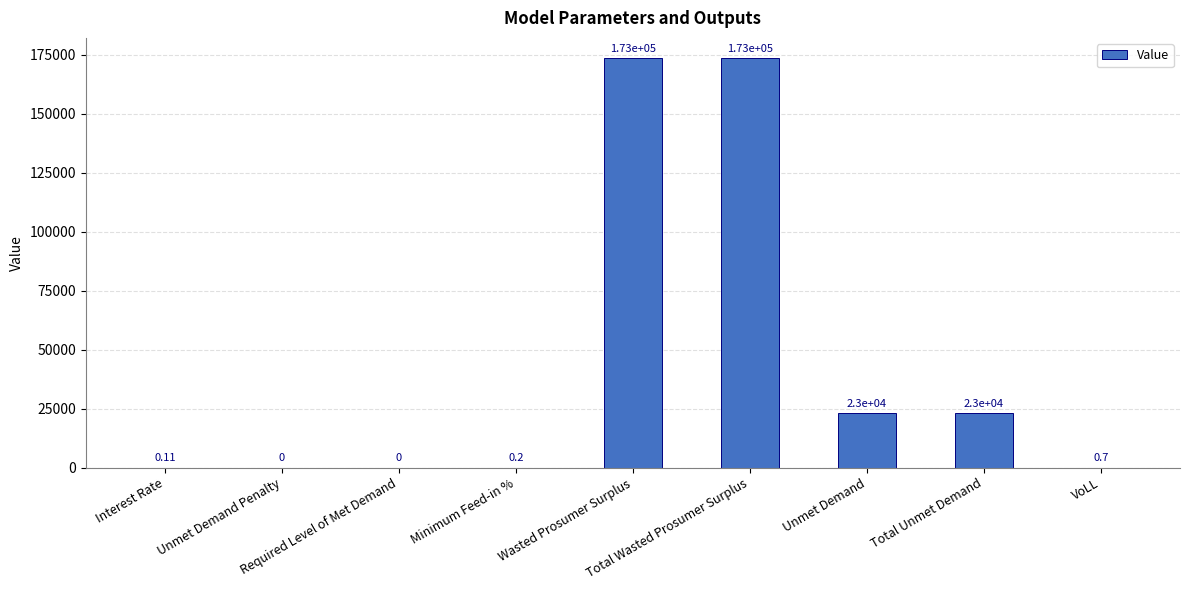

Which category has the highest value across all series?

Wasted Prosumer Surplus